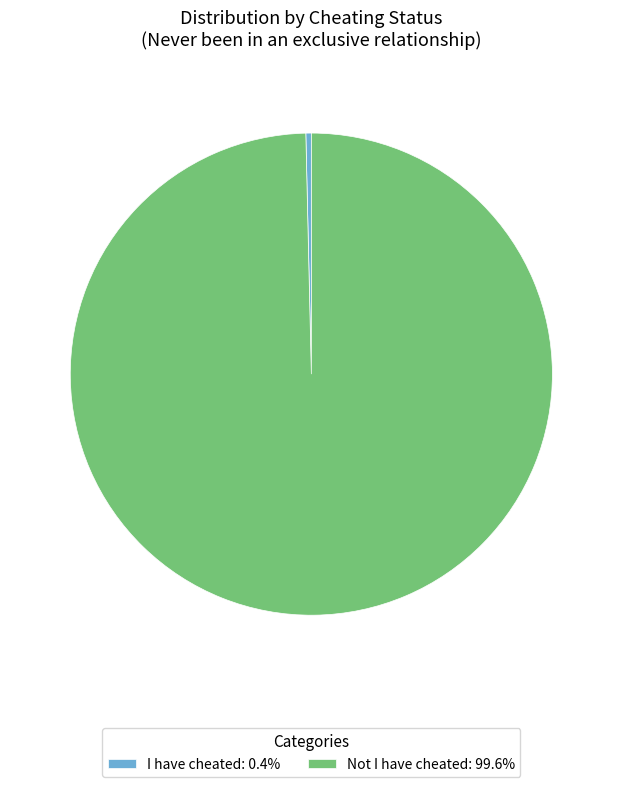

Do I have cheated and Not I have cheated together represent more than half of the pie?

Yes